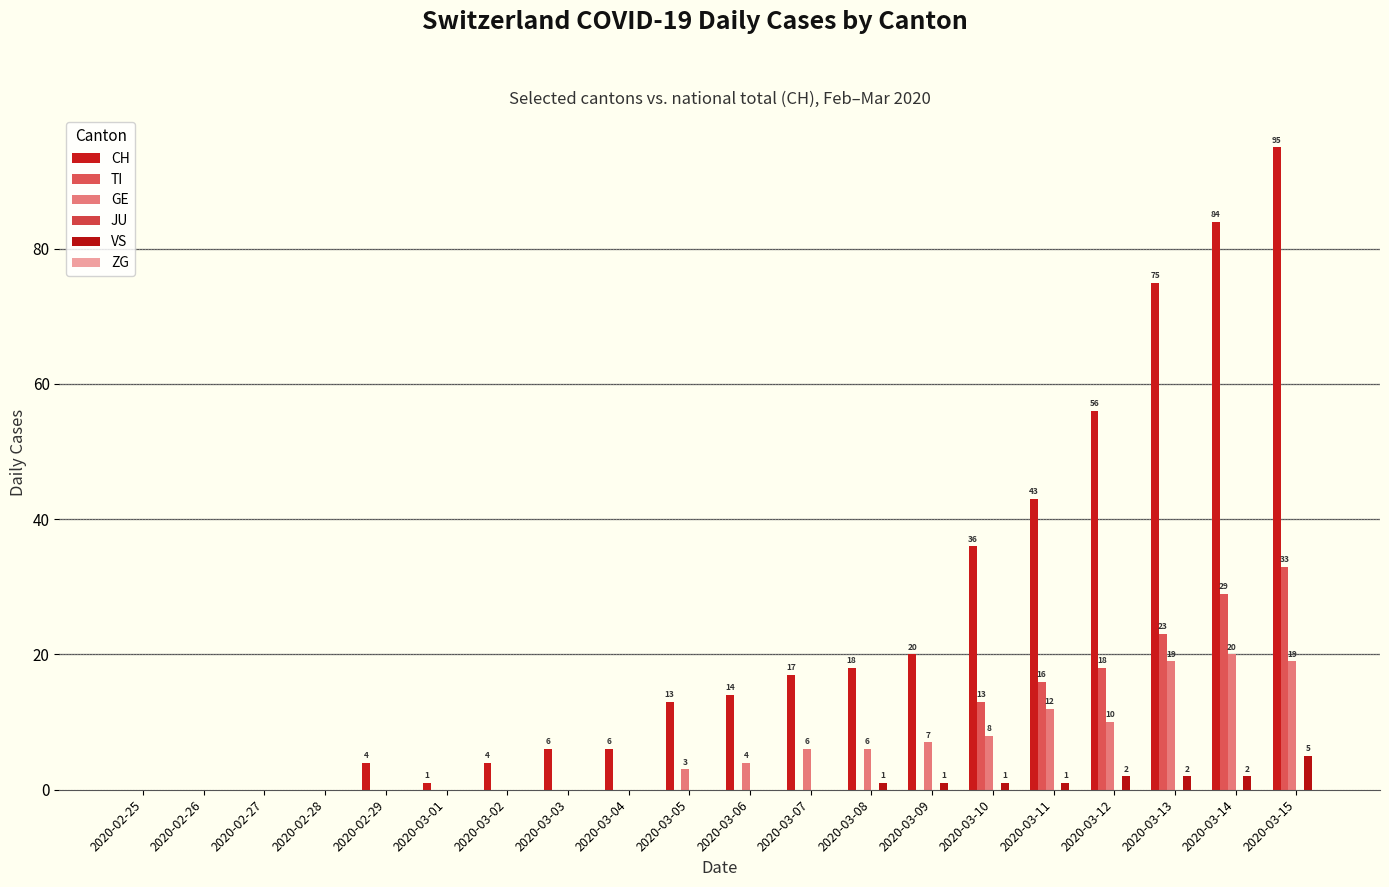

Which category has the highest value in the GE series?

2020-03-14